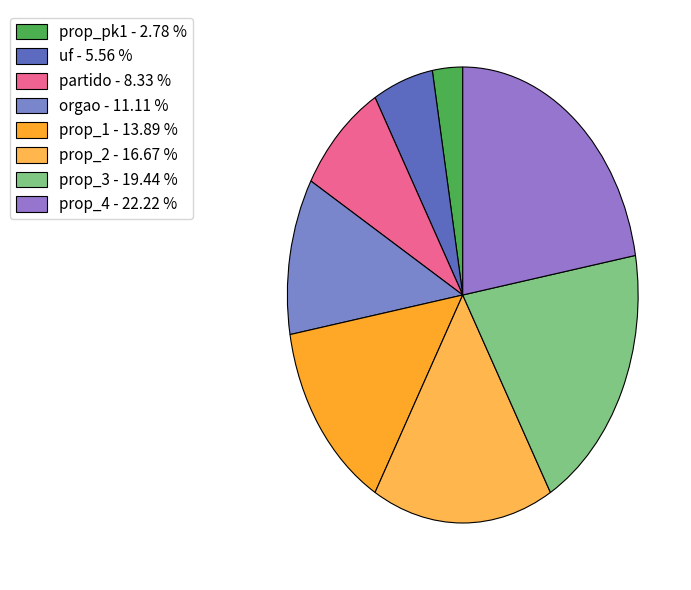

Which has a higher value, prop_pk1 or orgao?

orgao